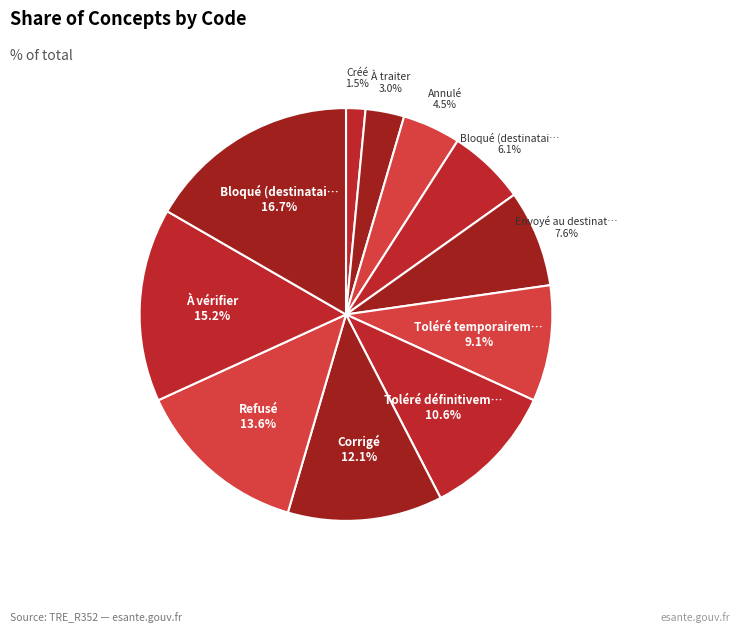

Rank the categories by value from highest to lowest.

Bloqué (destinataire erroné), À vérifier, Refusé, Corrigé, Toléré définitivement, Toléré temporairement, Envoyé au destinataire, Bloqué (destinataire manquant), Annulé, À traiter, Créé